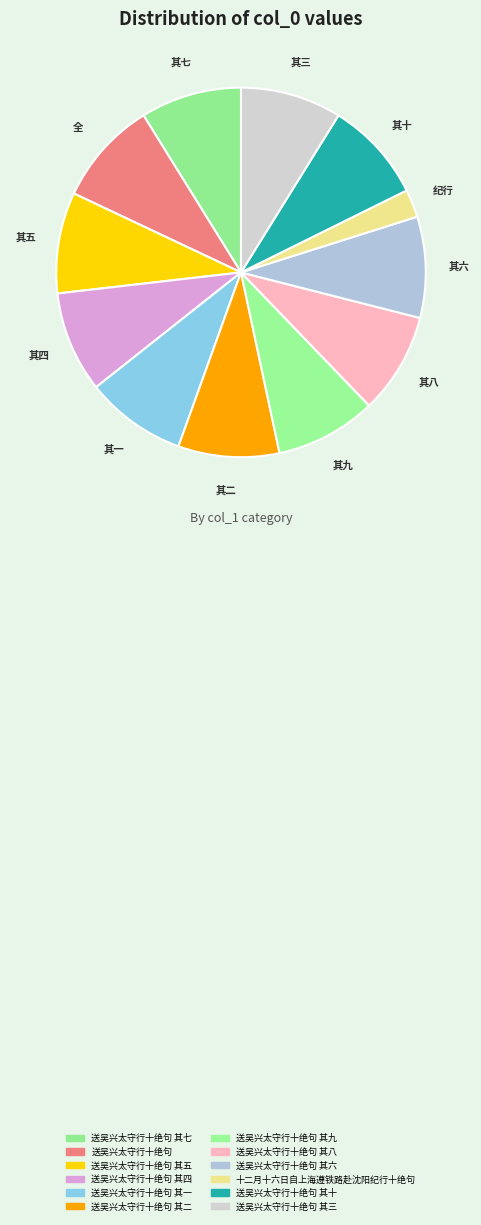

What is the largest slice in the pie chart?

送吴兴太守行十绝句